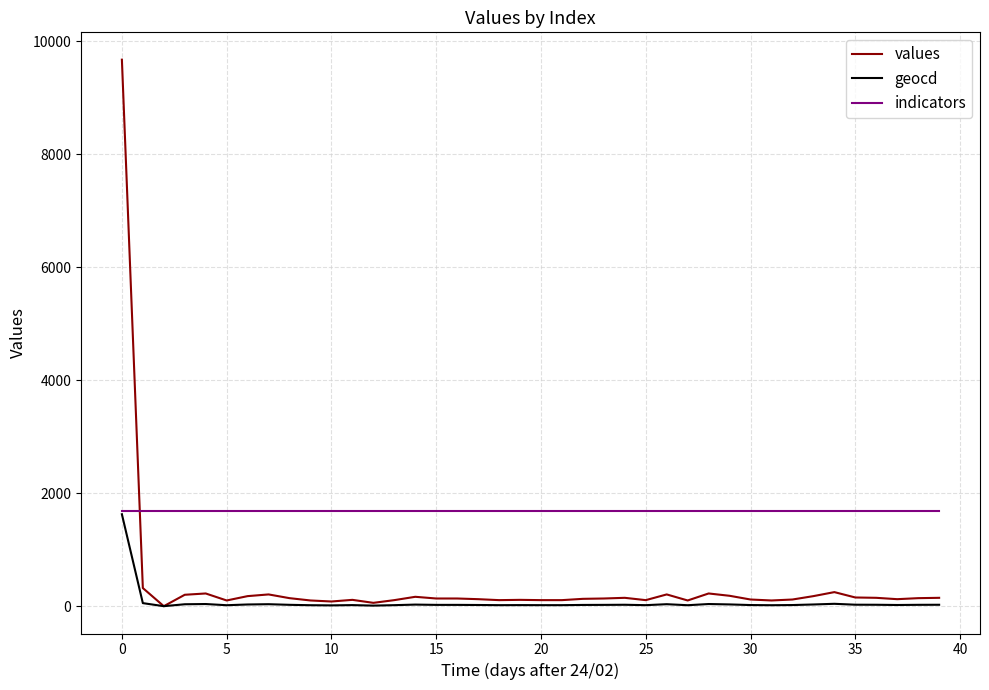

How many values in the values series are below 136?

19